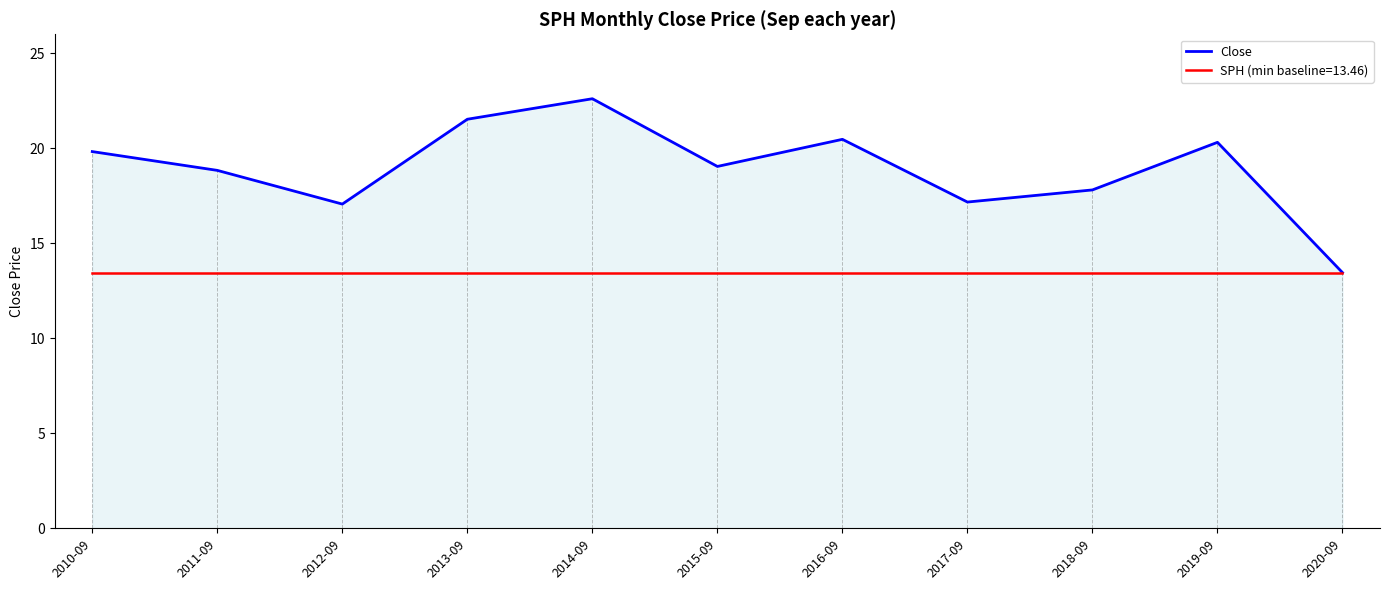

What is the maximum value shown in the chart?

22.6